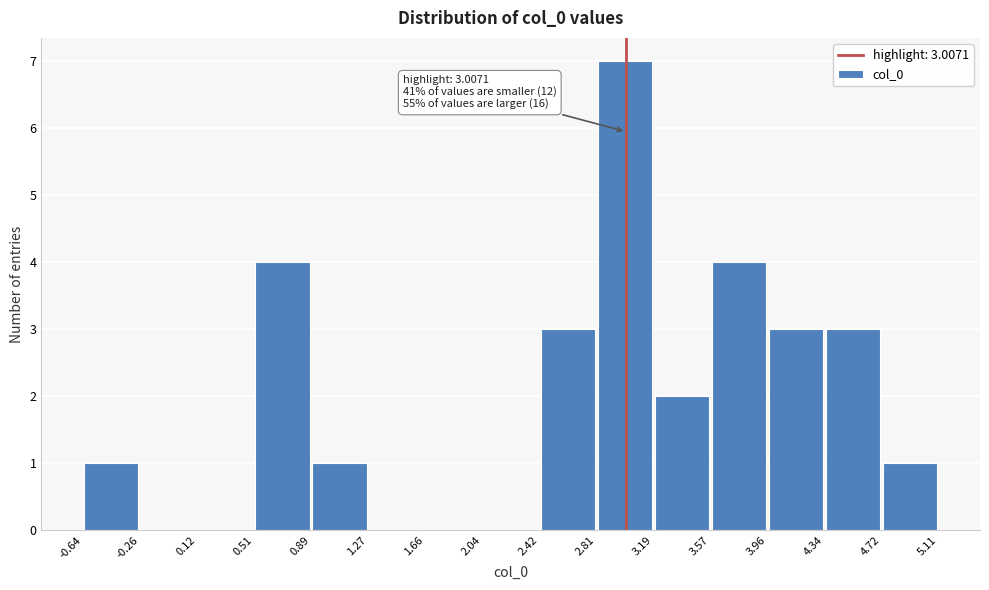

Which range on the x-axis has the tallest bar?

2.81 to 3.19